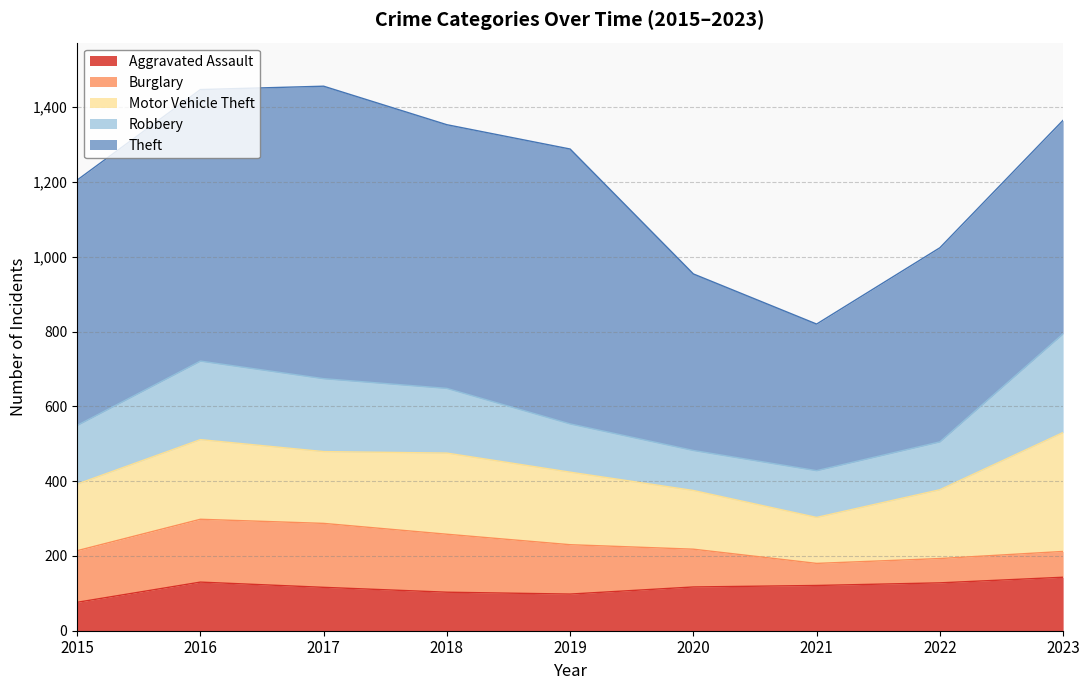

What is the approximate value of Aggravated Assault at 2023?

143